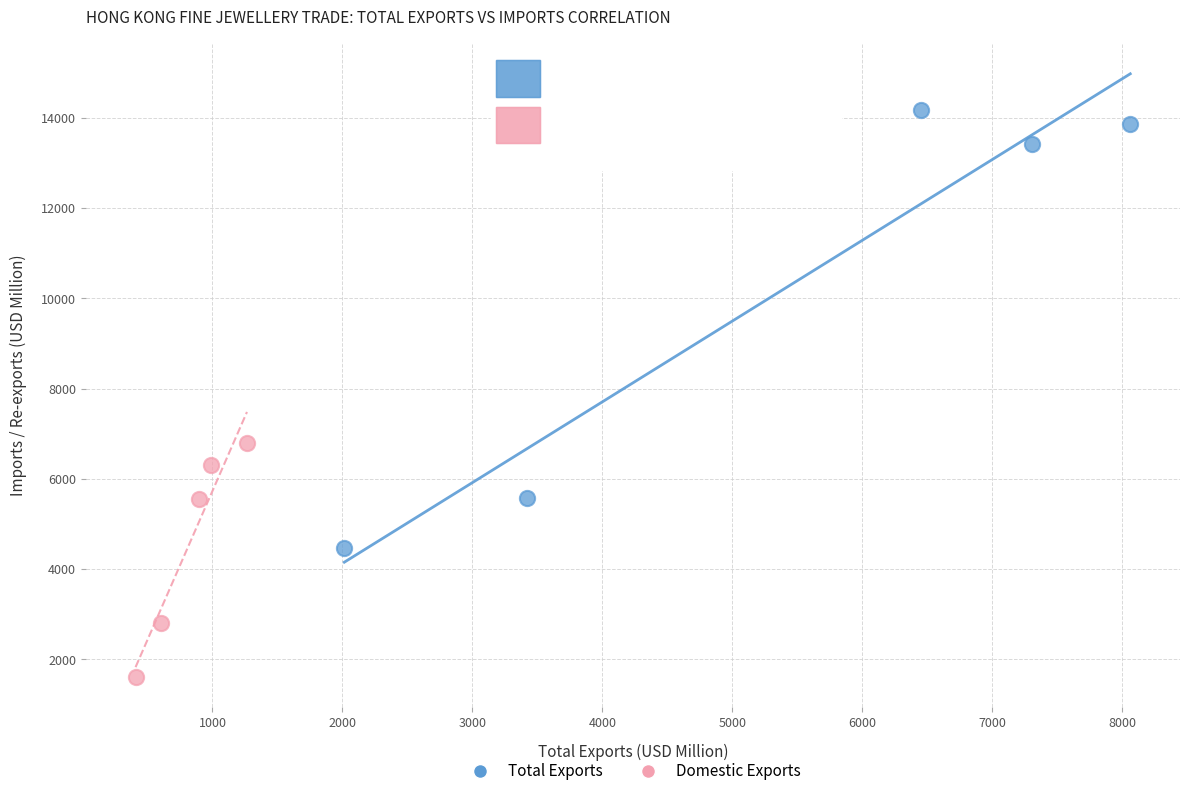

Which series contains the lowest Y value?

Domestic Exports